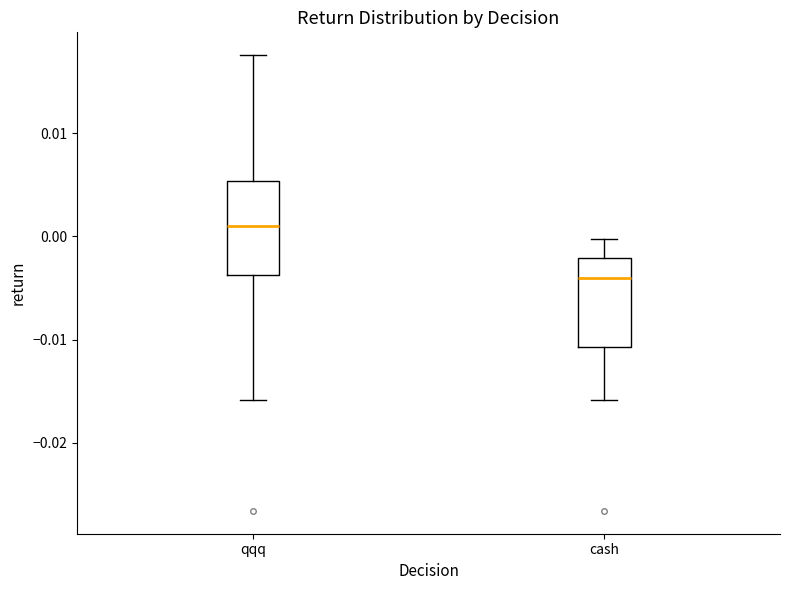

Reading left to right, read every box against the y-axis: the position of its median line, the range the box covers, and the ends of its whiskers. The values are not printed on the chart, so give them approximately, as read against the axis.

qqq: median 0.001, box -0.004 to 0.005, whiskers -0.016 to 0.018
cash: median -0.004, box -0.011 to -0.002, whiskers -0.016 to 0.000